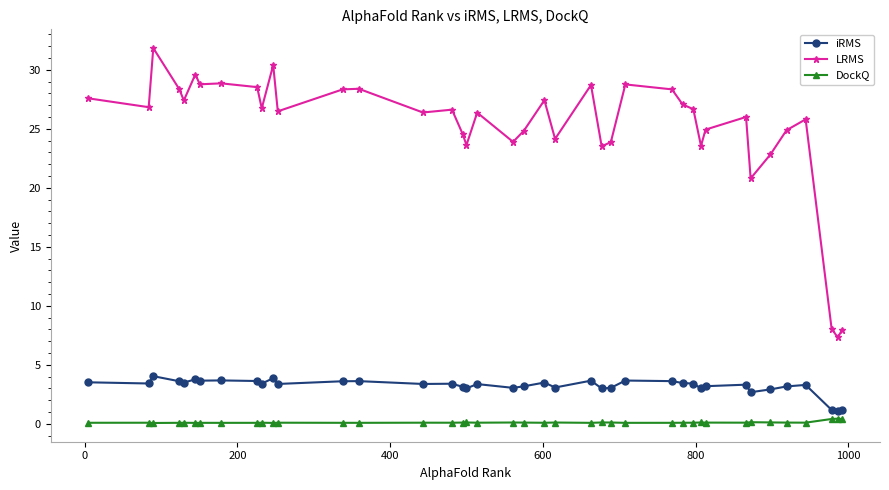

Rank the series by their maximum value, from highest to lowest.

LRMS, iRMS, DockQ